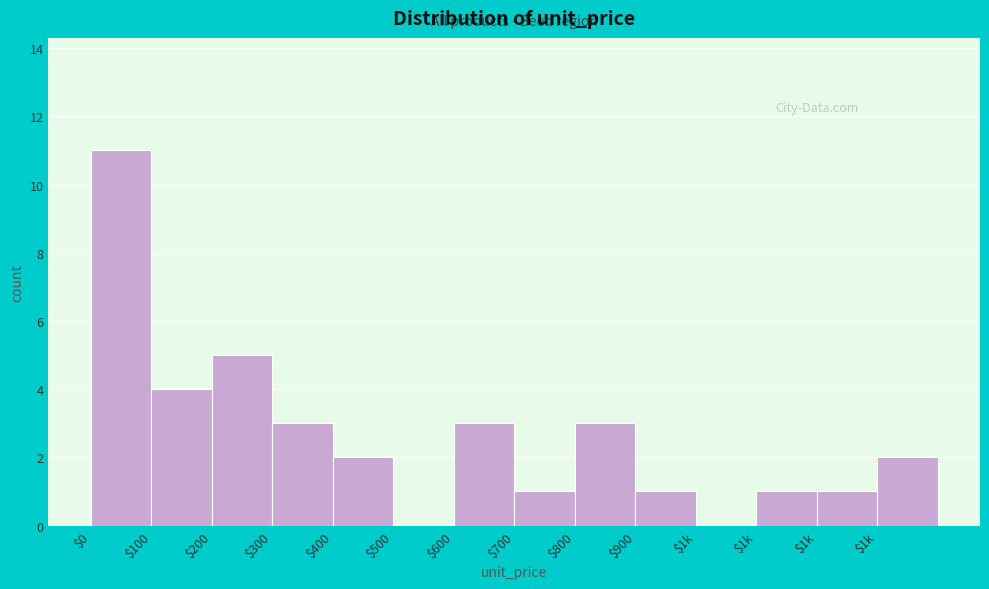

How many data points does each series have?

14